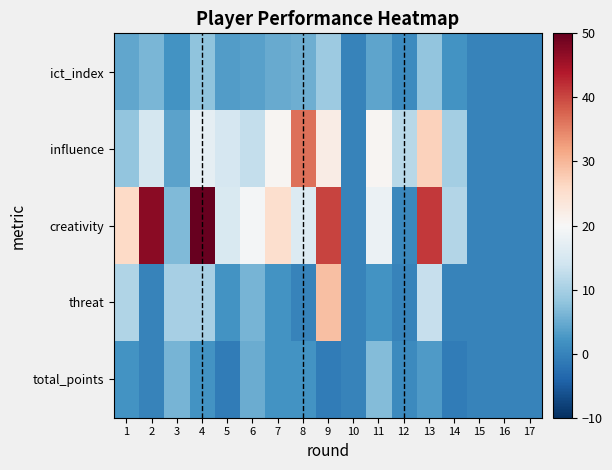

Which series has the largest total across all categories?

creativity